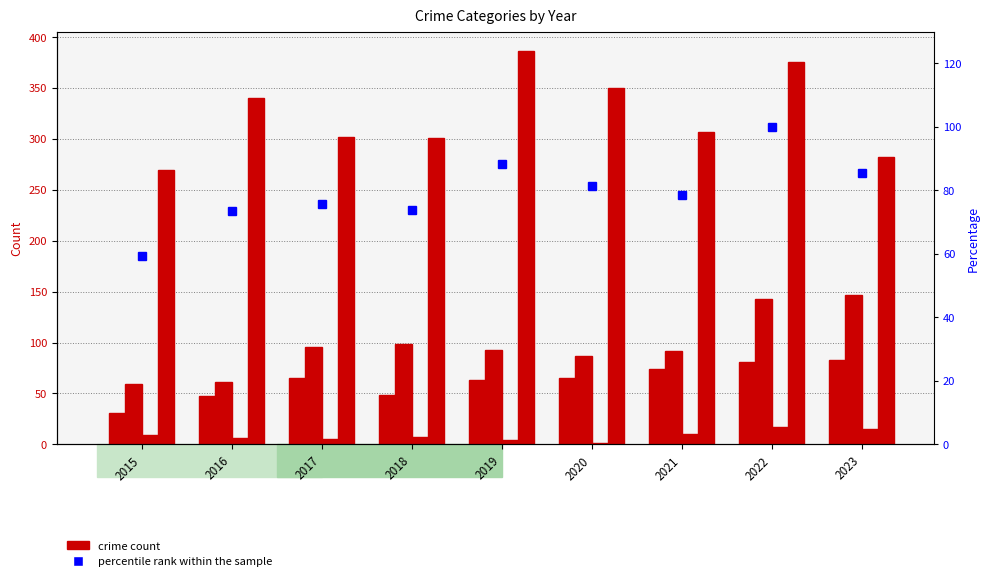

What is the sum of all percentile rank within the sample values?

715.6